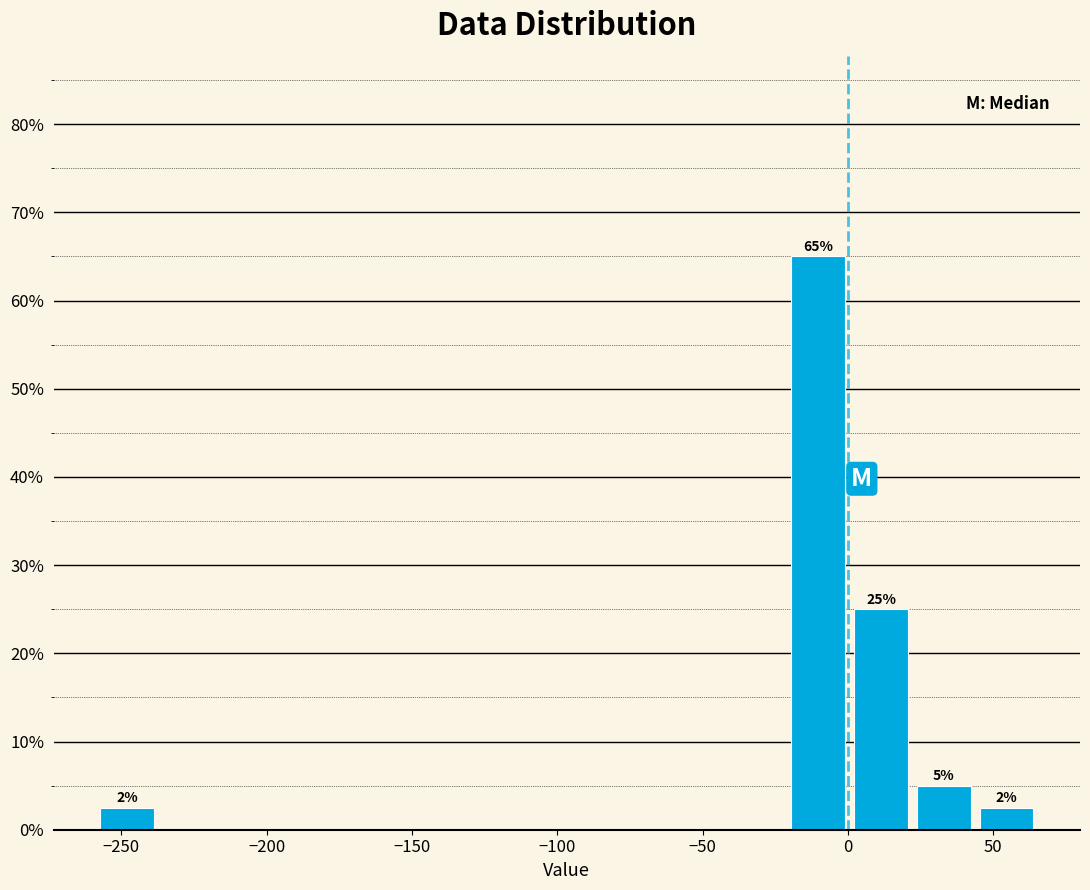

Over which range of the x-axis is the bar tallest?

-20 to 0